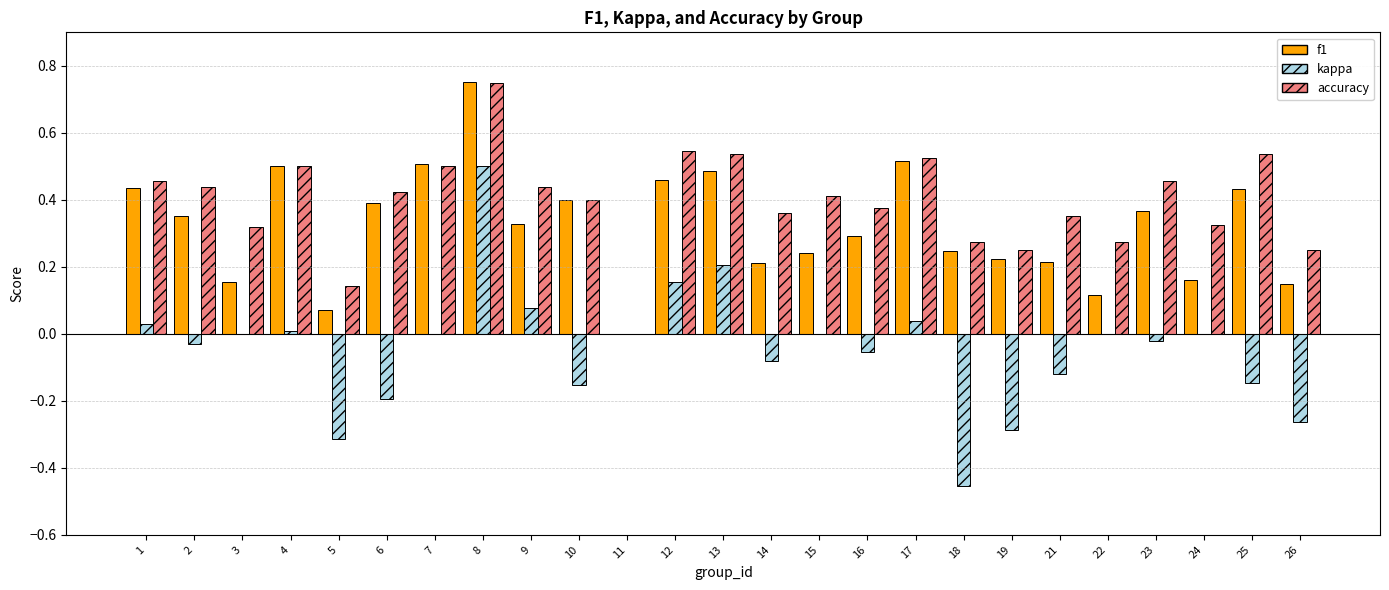

Which category has the highest value across all series?

8